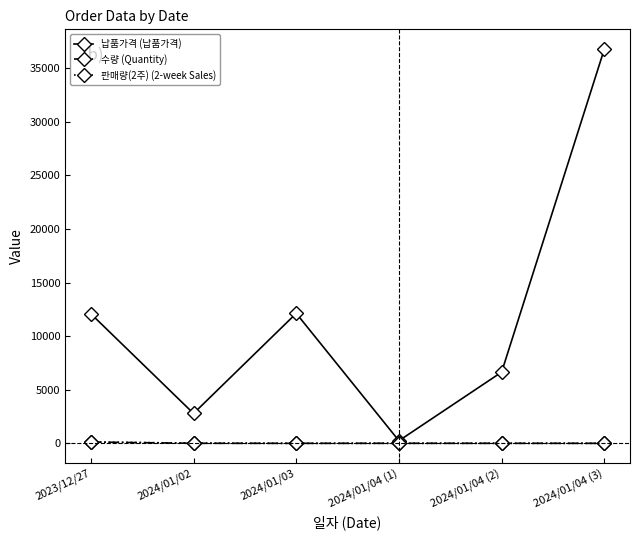

At which label does 납품가격 (납품가격) reach its minimum?

2024/01/04 (1)